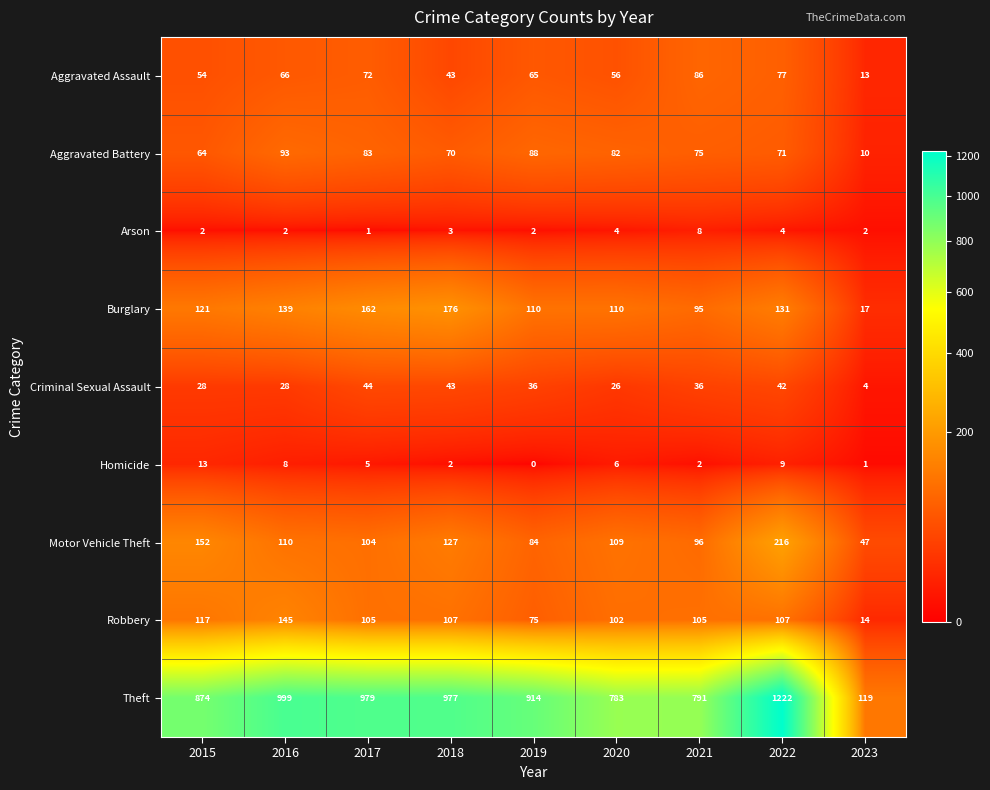

What is the highest value of the Burglary series?

176